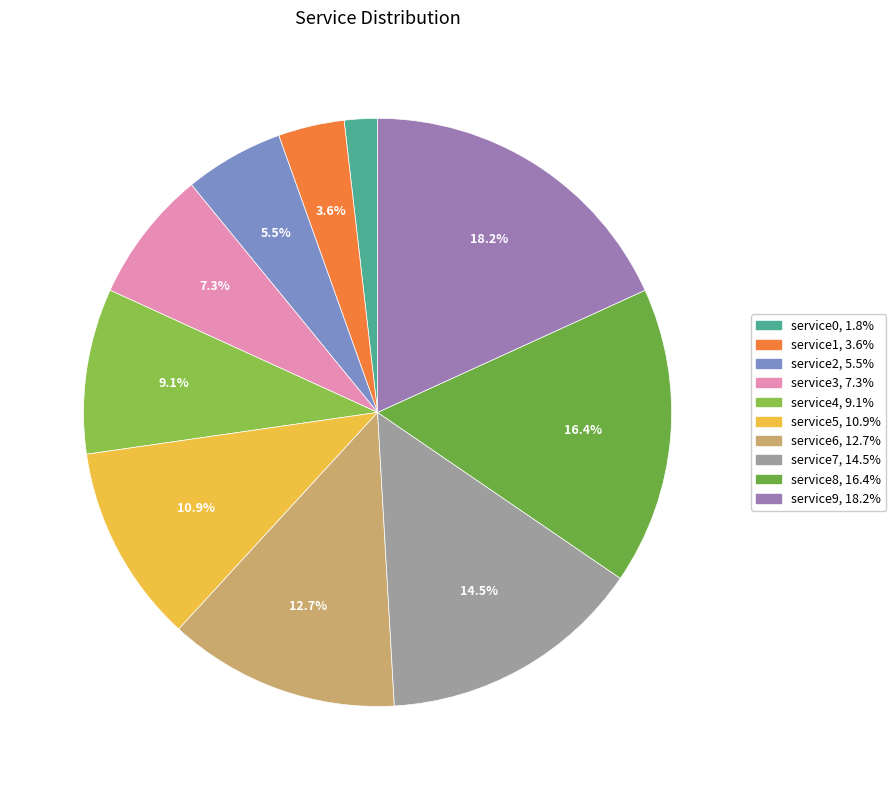

How many segments does this pie chart have?

10